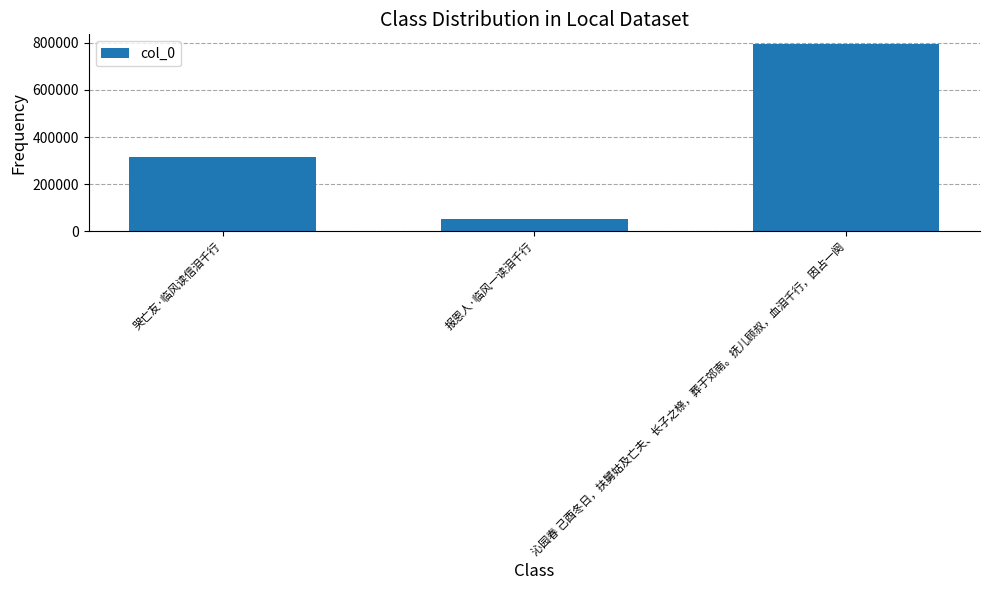

What is the difference between the maximum and minimum values?

744066